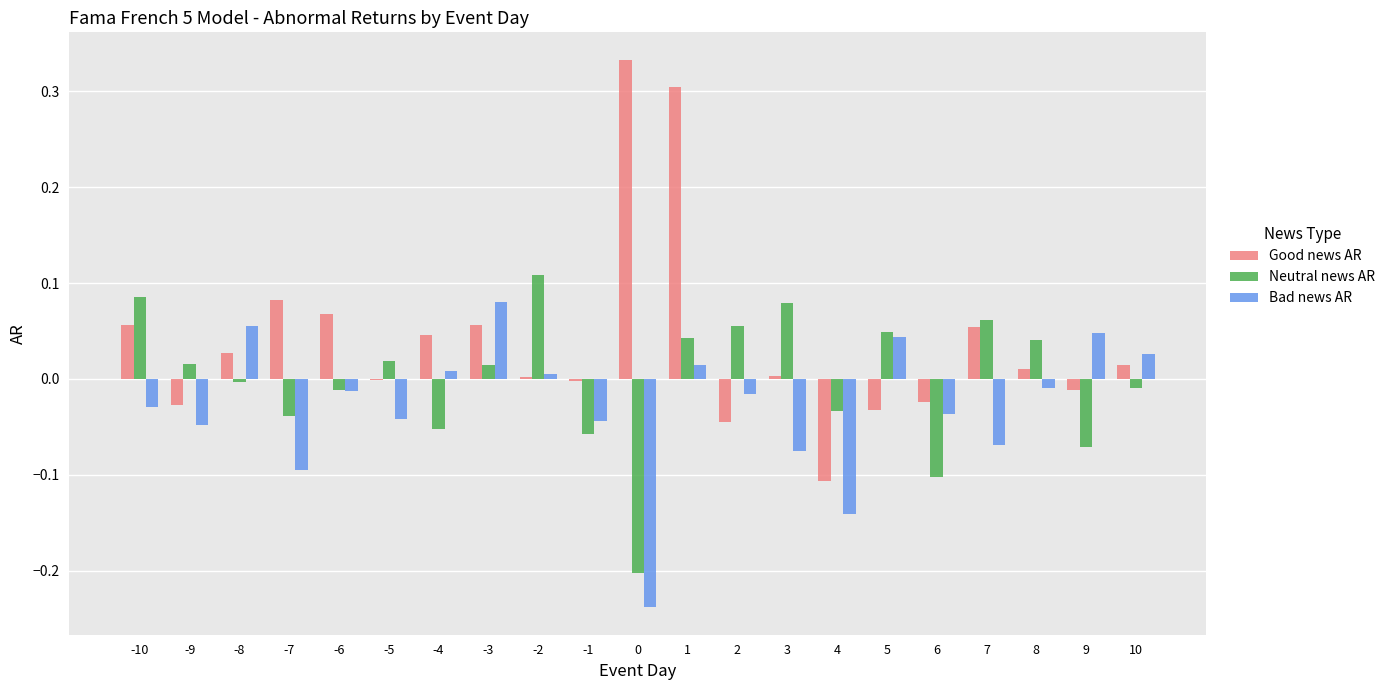

True or false: Bad news AR has a value of -0.1 at -9.

False